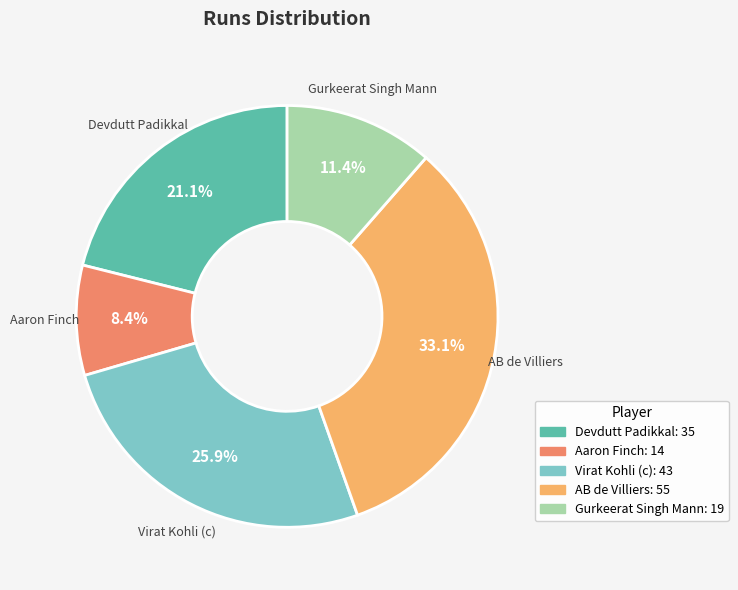

To the nearest percent, what is the combined percentage of AB de Villiers and Gurkeerat Singh Mann?

45%